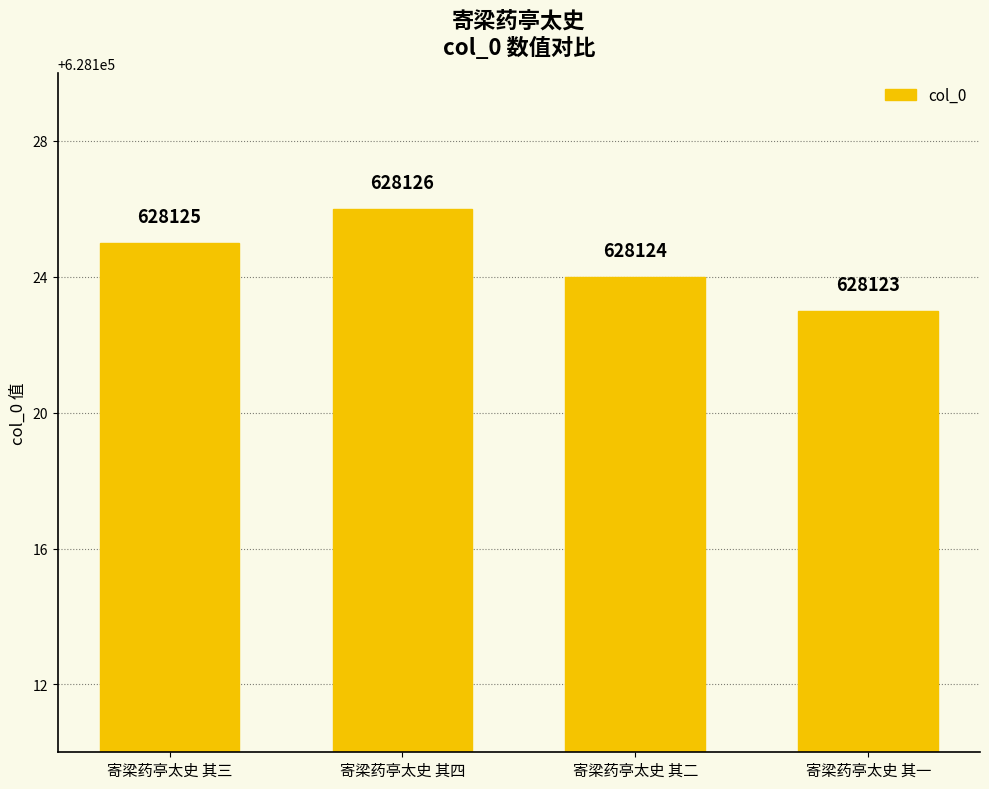

What is the change in value from 寄梁药亭太史 其三 to 寄梁药亭太史 其四?

+1